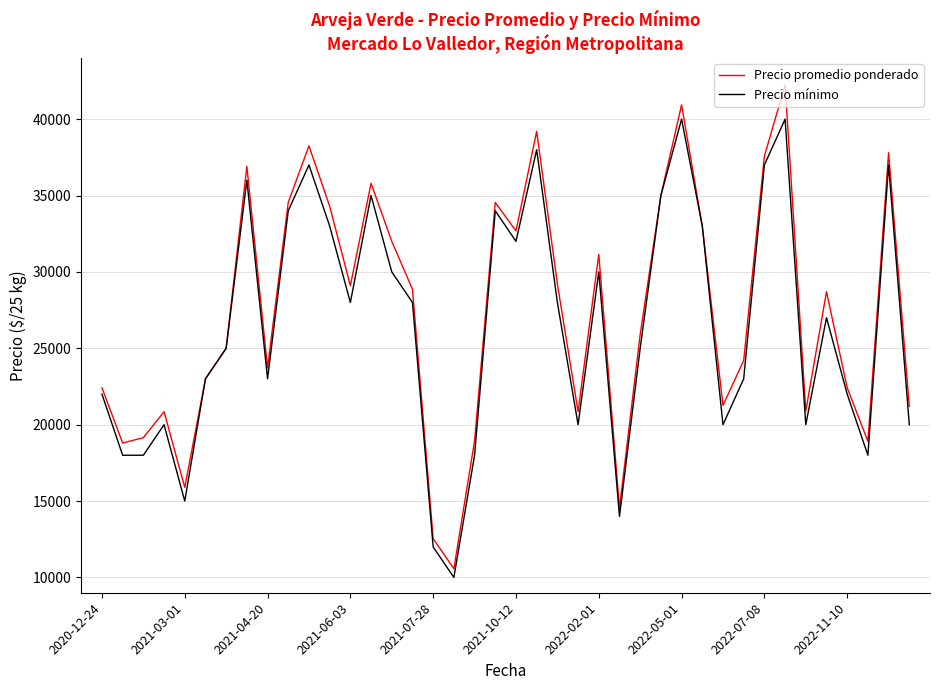

What is the maximum value shown in the chart?

42237